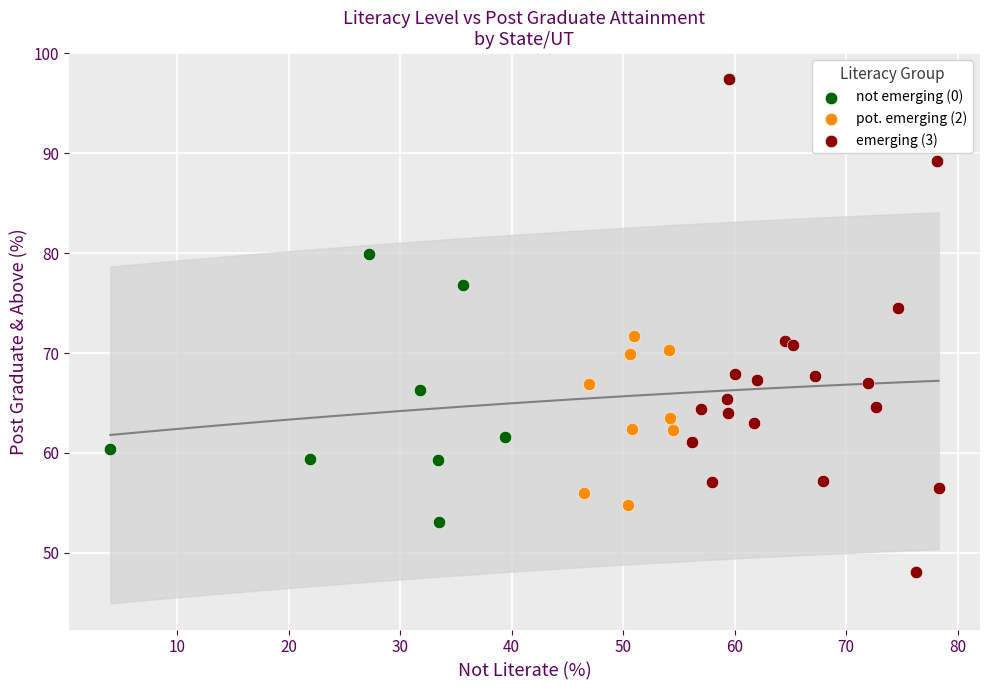

Which series has the widest spread of Y values?

emerging (3)